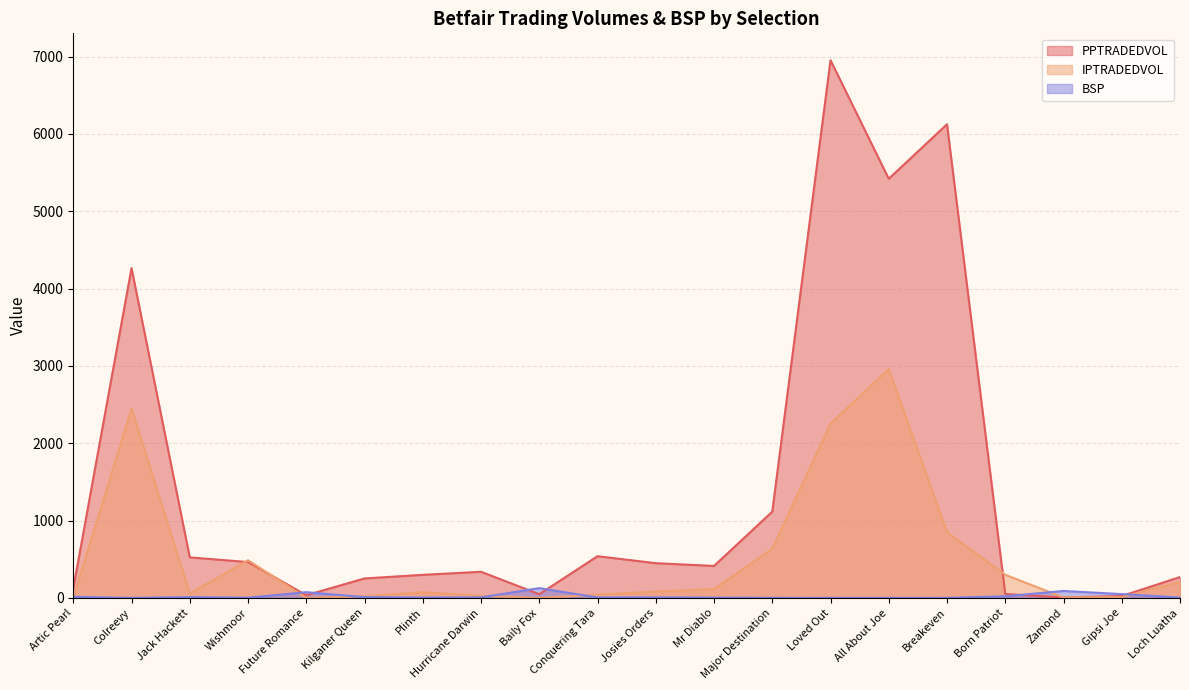

How many lines are shown in the chart?

3